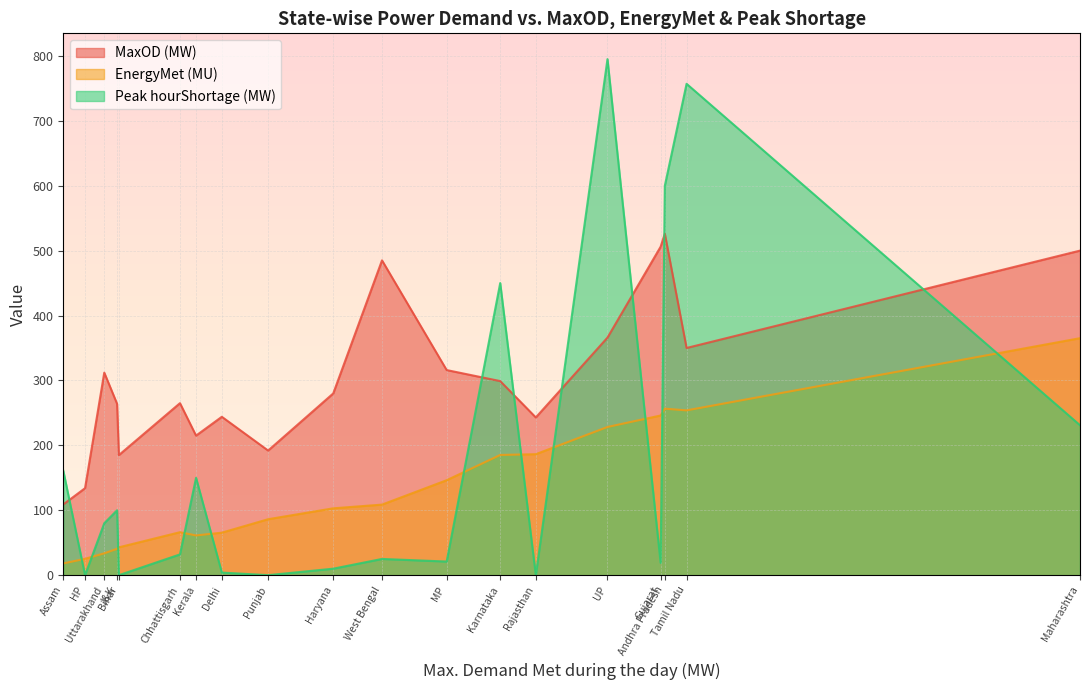

At which label does EnergyMet (MU) reach its minimum?

Assam